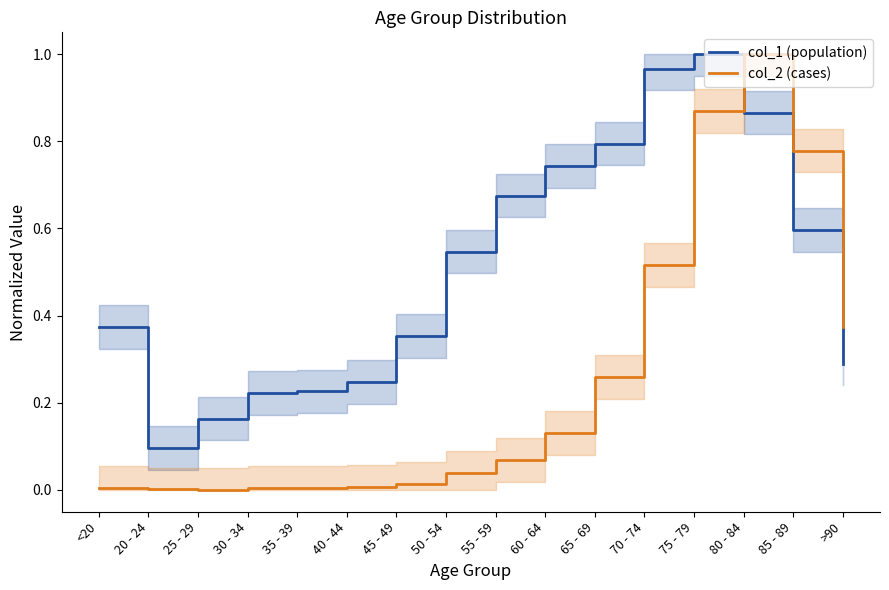

What position from the right is 50 - 54?

9